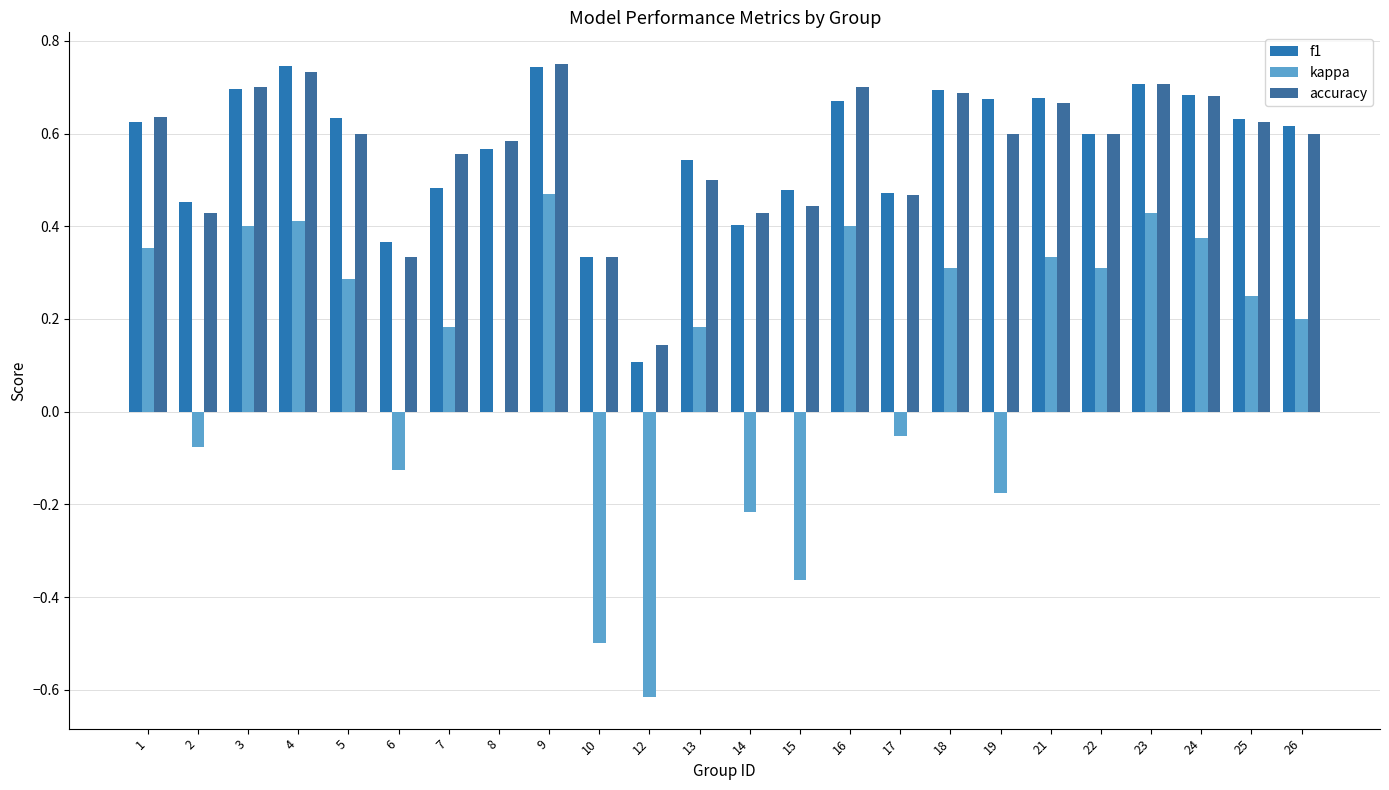

Are the bars grouped side by side (vs. stacked)?

Yes